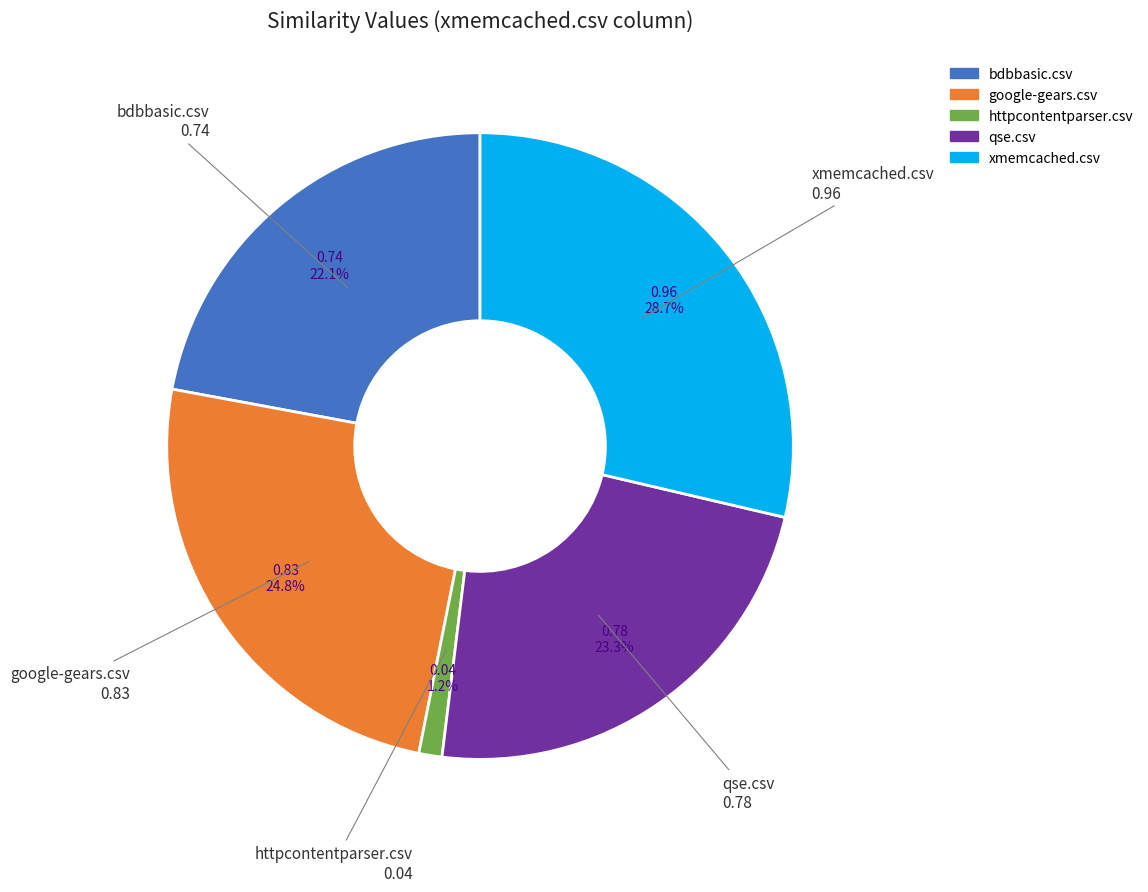

True or false: google-gears.csv accounts for 16% of the total.

False